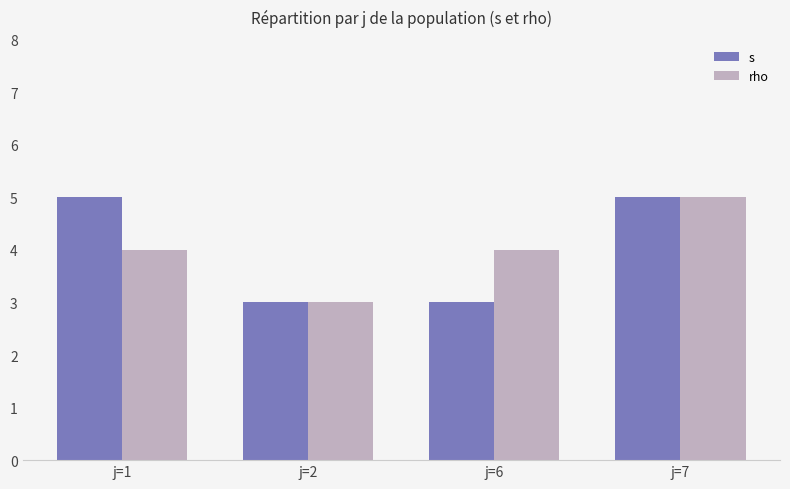

How many bars are there in each group?

2